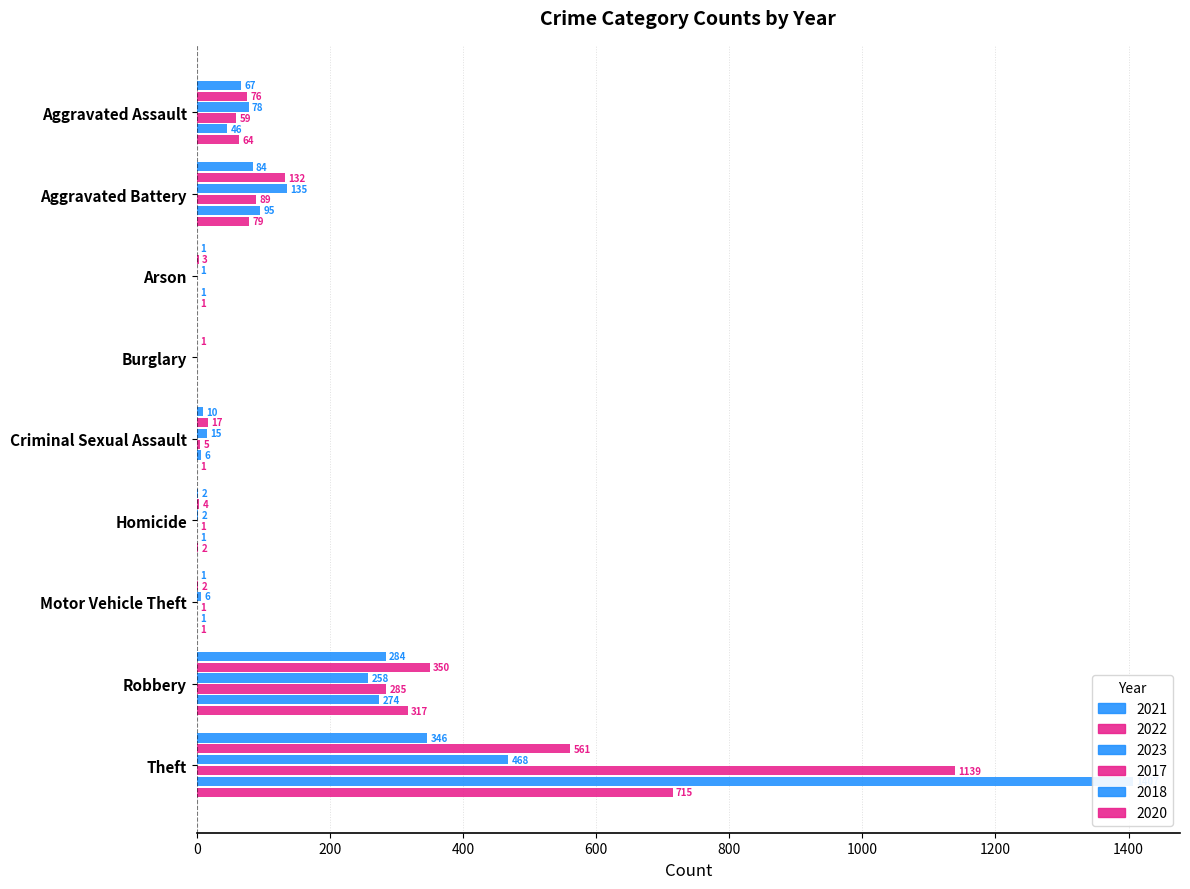

At which label does 2017 reach its peak?

Theft